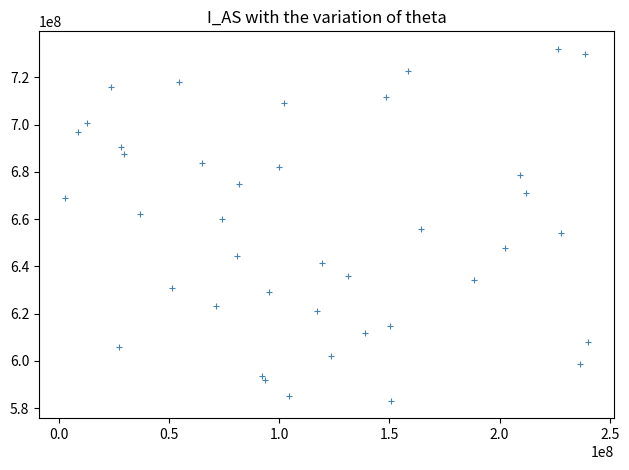

What is the range of X values (max minus min)?

237354992